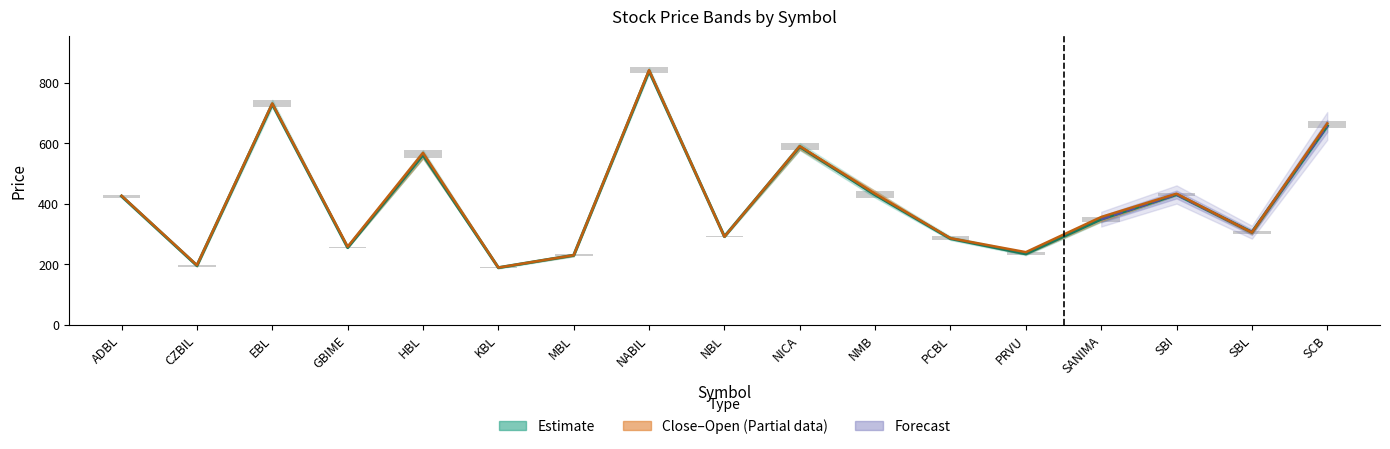

What is the minimum value shown in the chart?

186.0